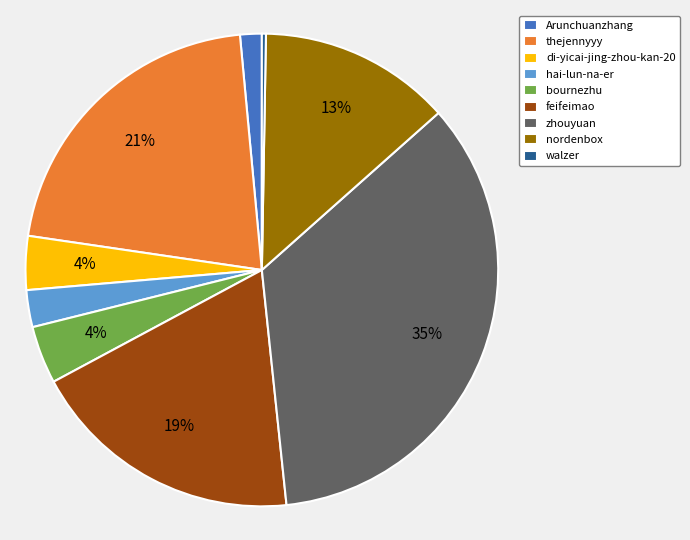

To the nearest percent, what portion does nordenbox represent?

13%